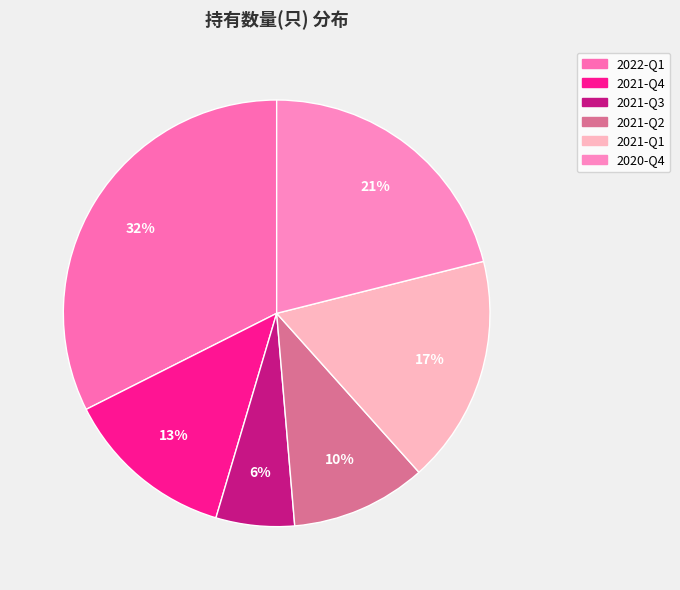

To the nearest percent, what portion does 2021-Q4 represent?

13%